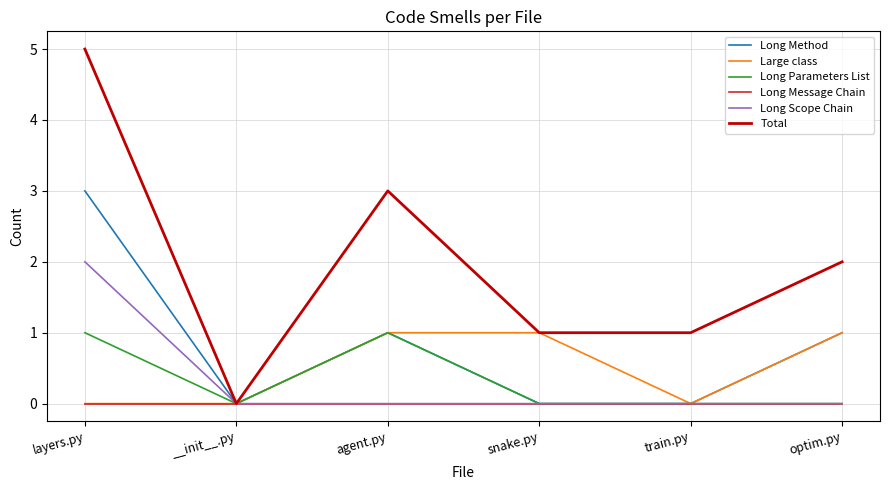

The Large class series shows 1 at optim.py. True or false?

True